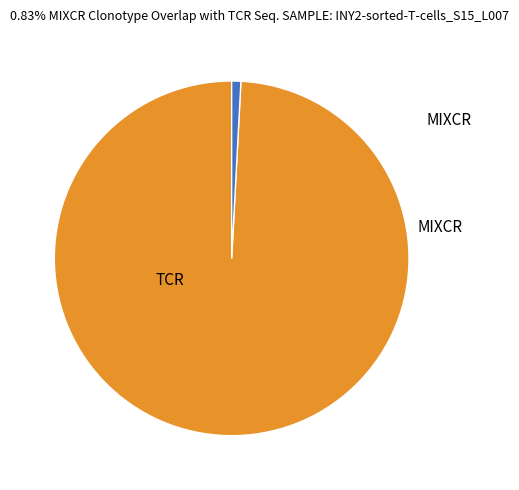

Is there a majority slice in this chart?

Yes